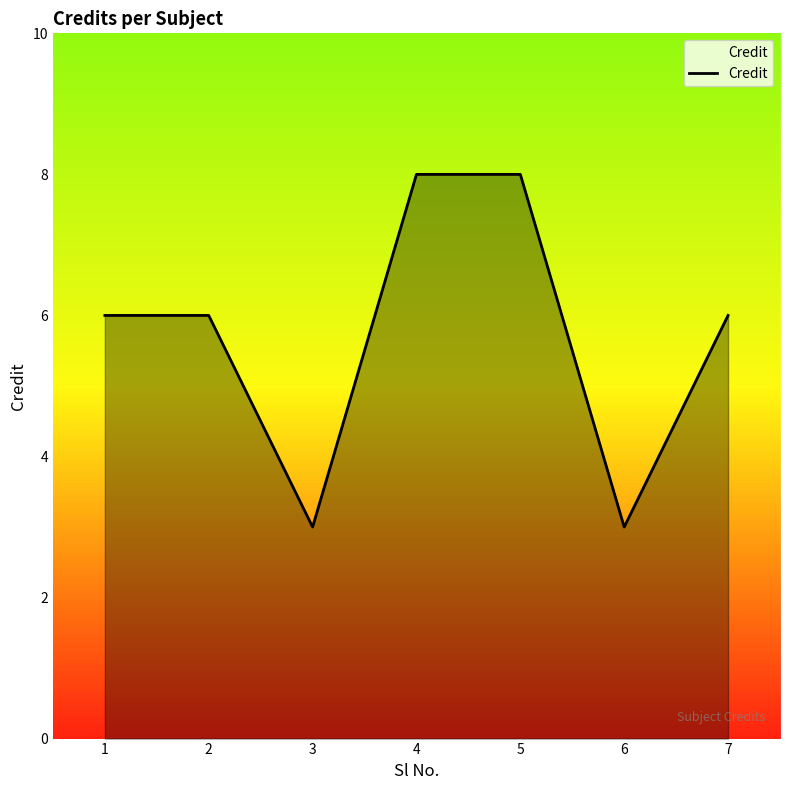

What is the average value?

6